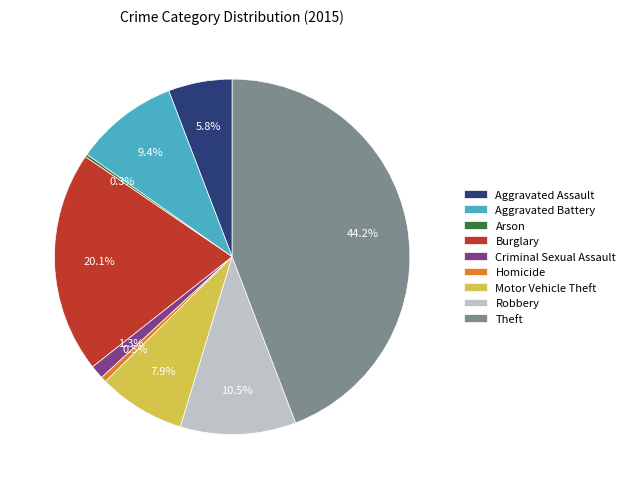

Which has a higher value, Motor Vehicle Theft or Theft?

Theft